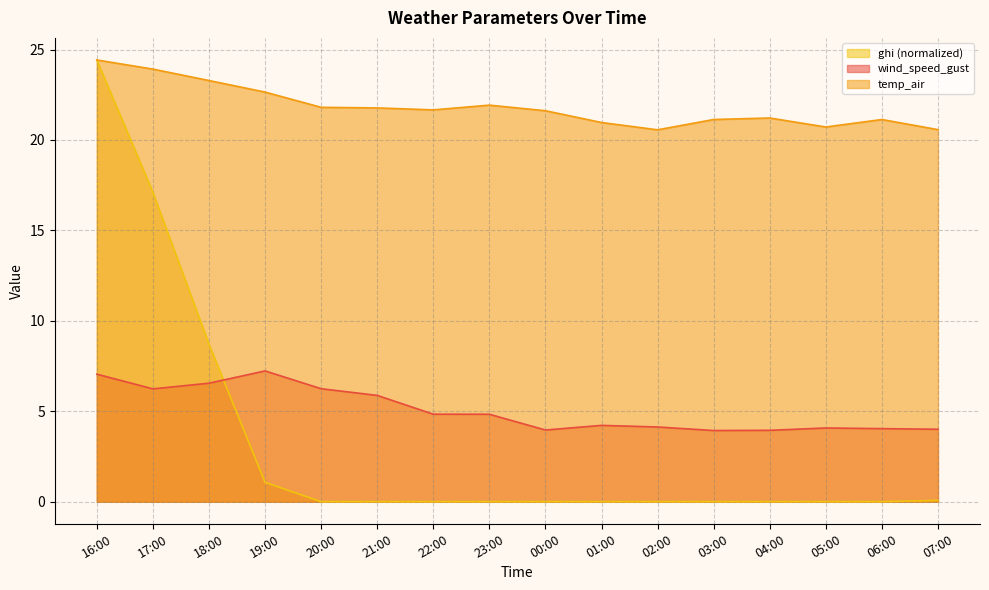

What position from the right is 23:00?

9